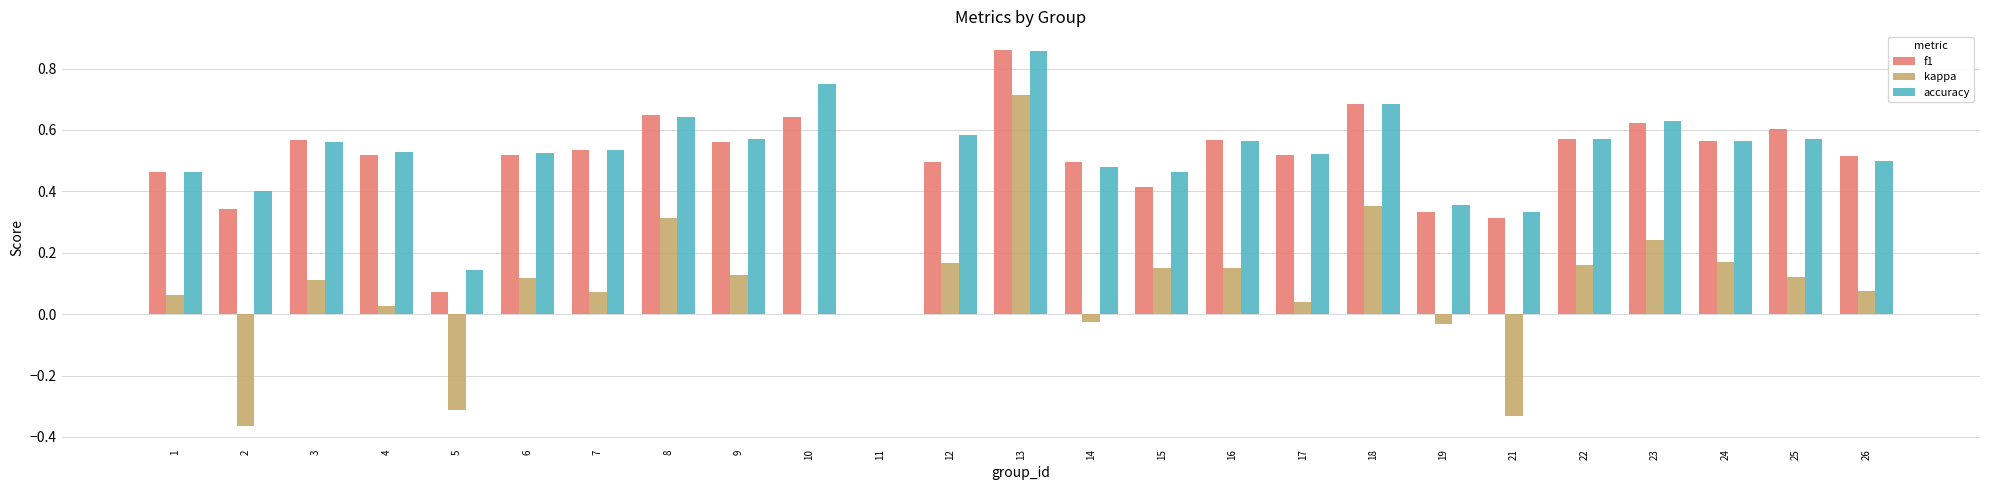

What is the sum of the accuracy values at 3 and 7?

1.1